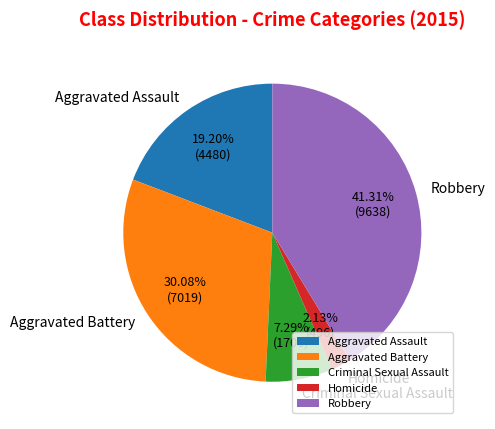

How many slices are in this pie chart?

5